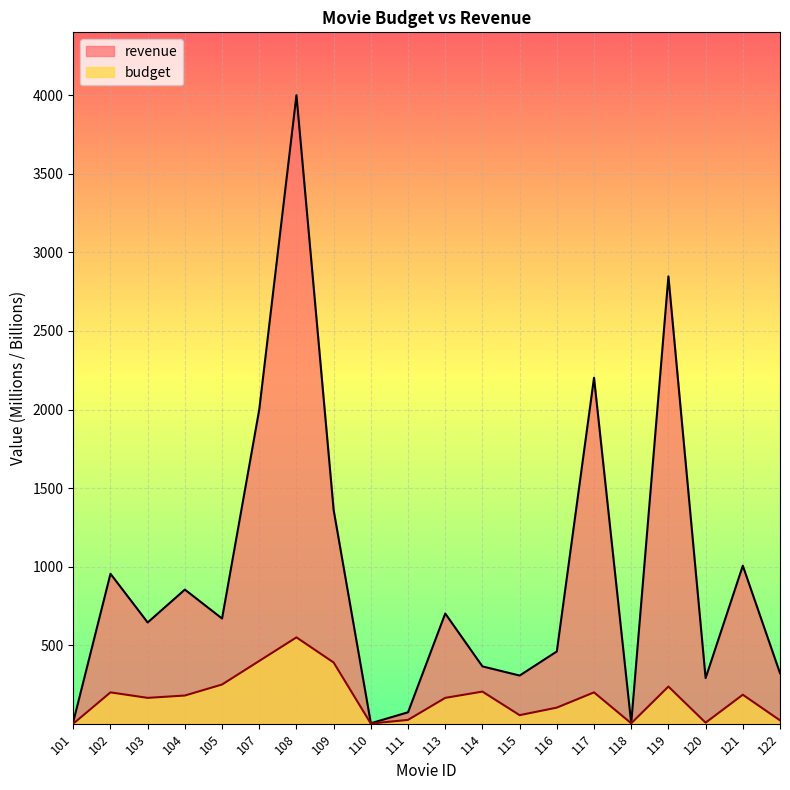

What is the maximum value shown in the chart?

4000.0